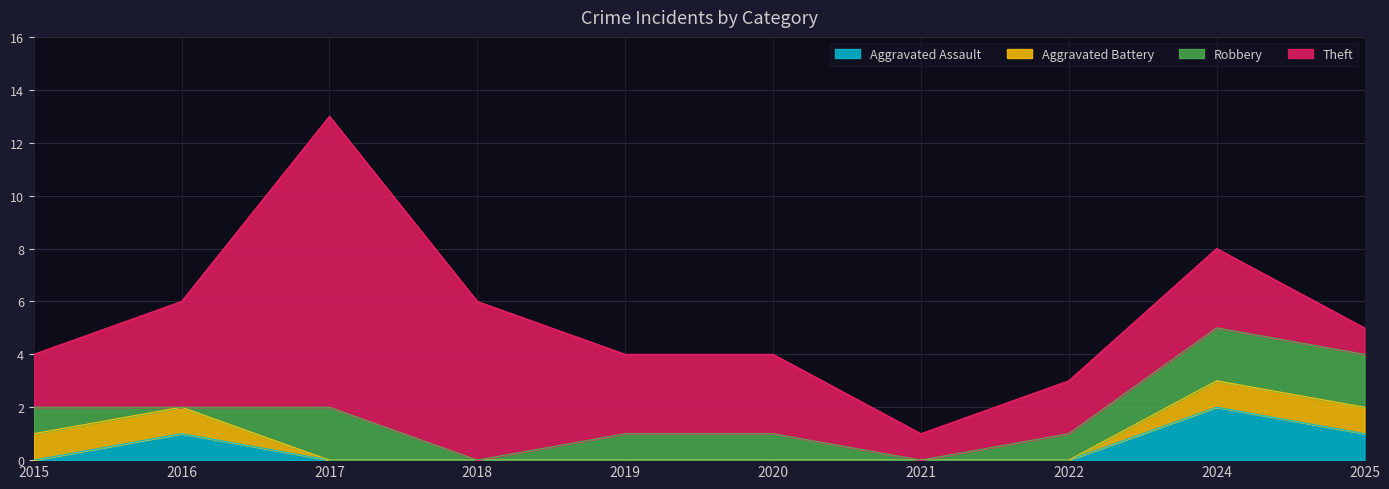

True or false: Aggravated Battery and Aggravated Assault cross at least once.

False